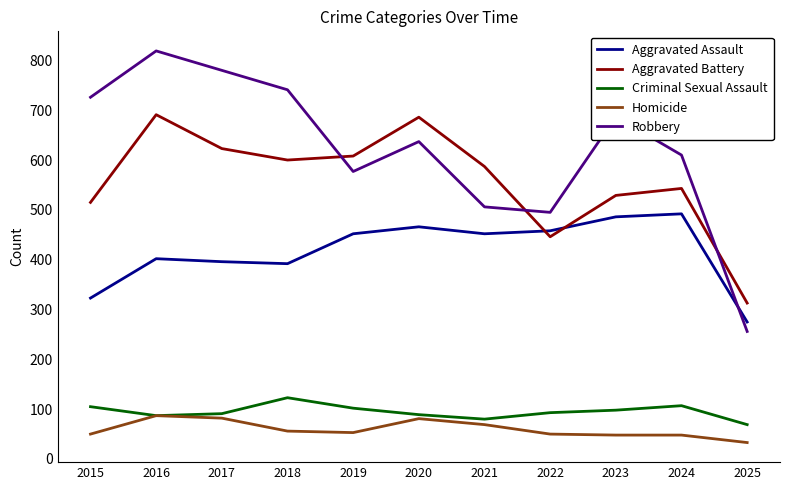

What is the difference between the Criminal Sexual Assault values at 2015 and 2023?

7